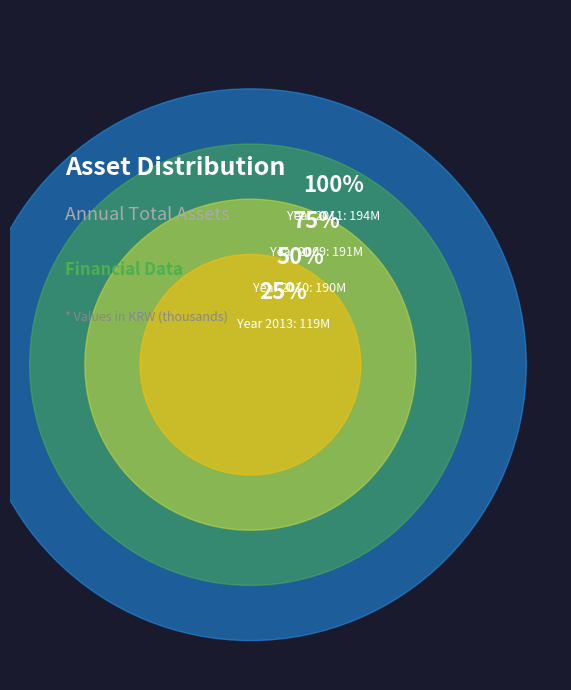

Combined, do 2009 and 2014 account for over 50%?

No